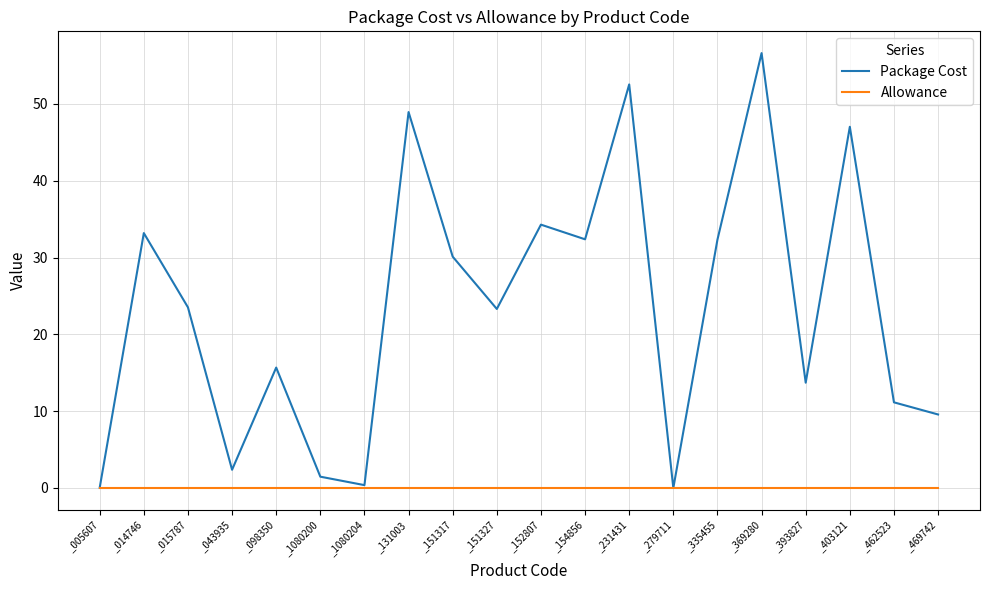

Where is Package Cost nearest to the value 28?

_151317